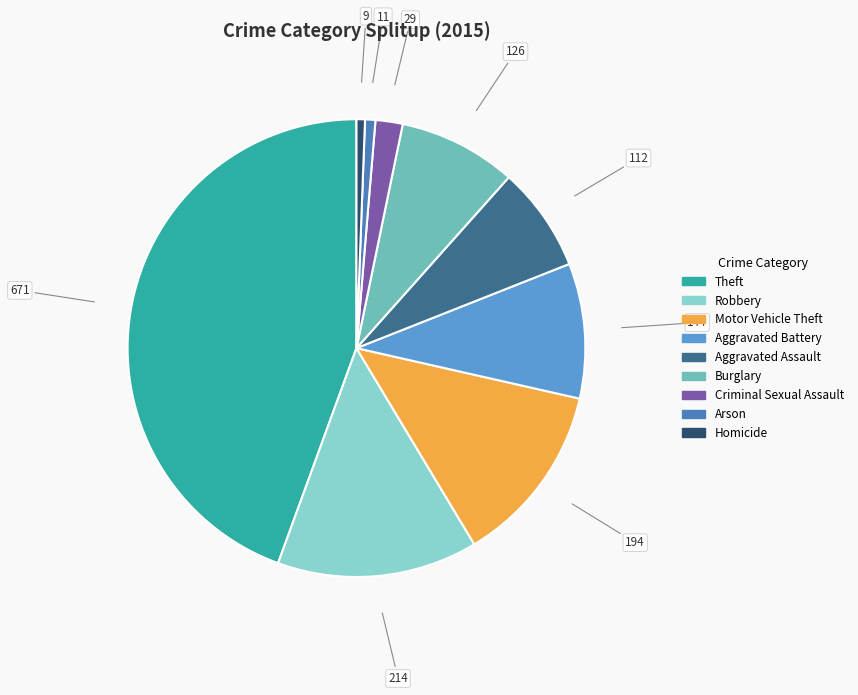

Does Aggravated Assault account for over 50% of the chart?

No